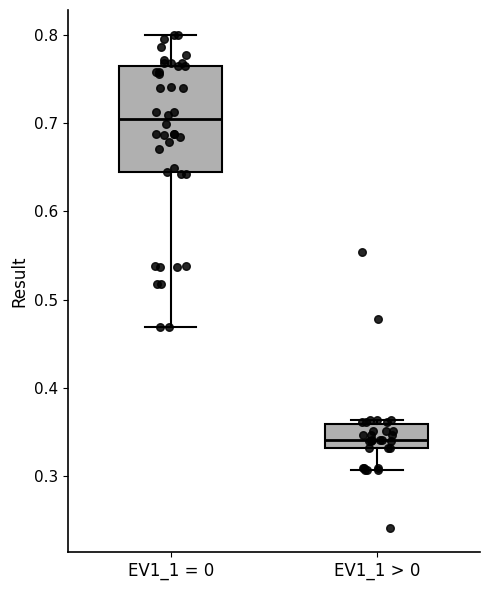

Reading left to right, read every box against the y-axis: the position of its median line, the range the box covers, and the ends of its whiskers. The values are not printed on the chart, so give them approximately, as read against the axis.

EV1_1 = 0: median 0.70, box 0.64 to 0.76, whiskers 0.47 to 0.80
EV1_1 > 0: median 0.34, box 0.33 to 0.36, whiskers 0.31 to 0.36 (just above the box's upper edge)